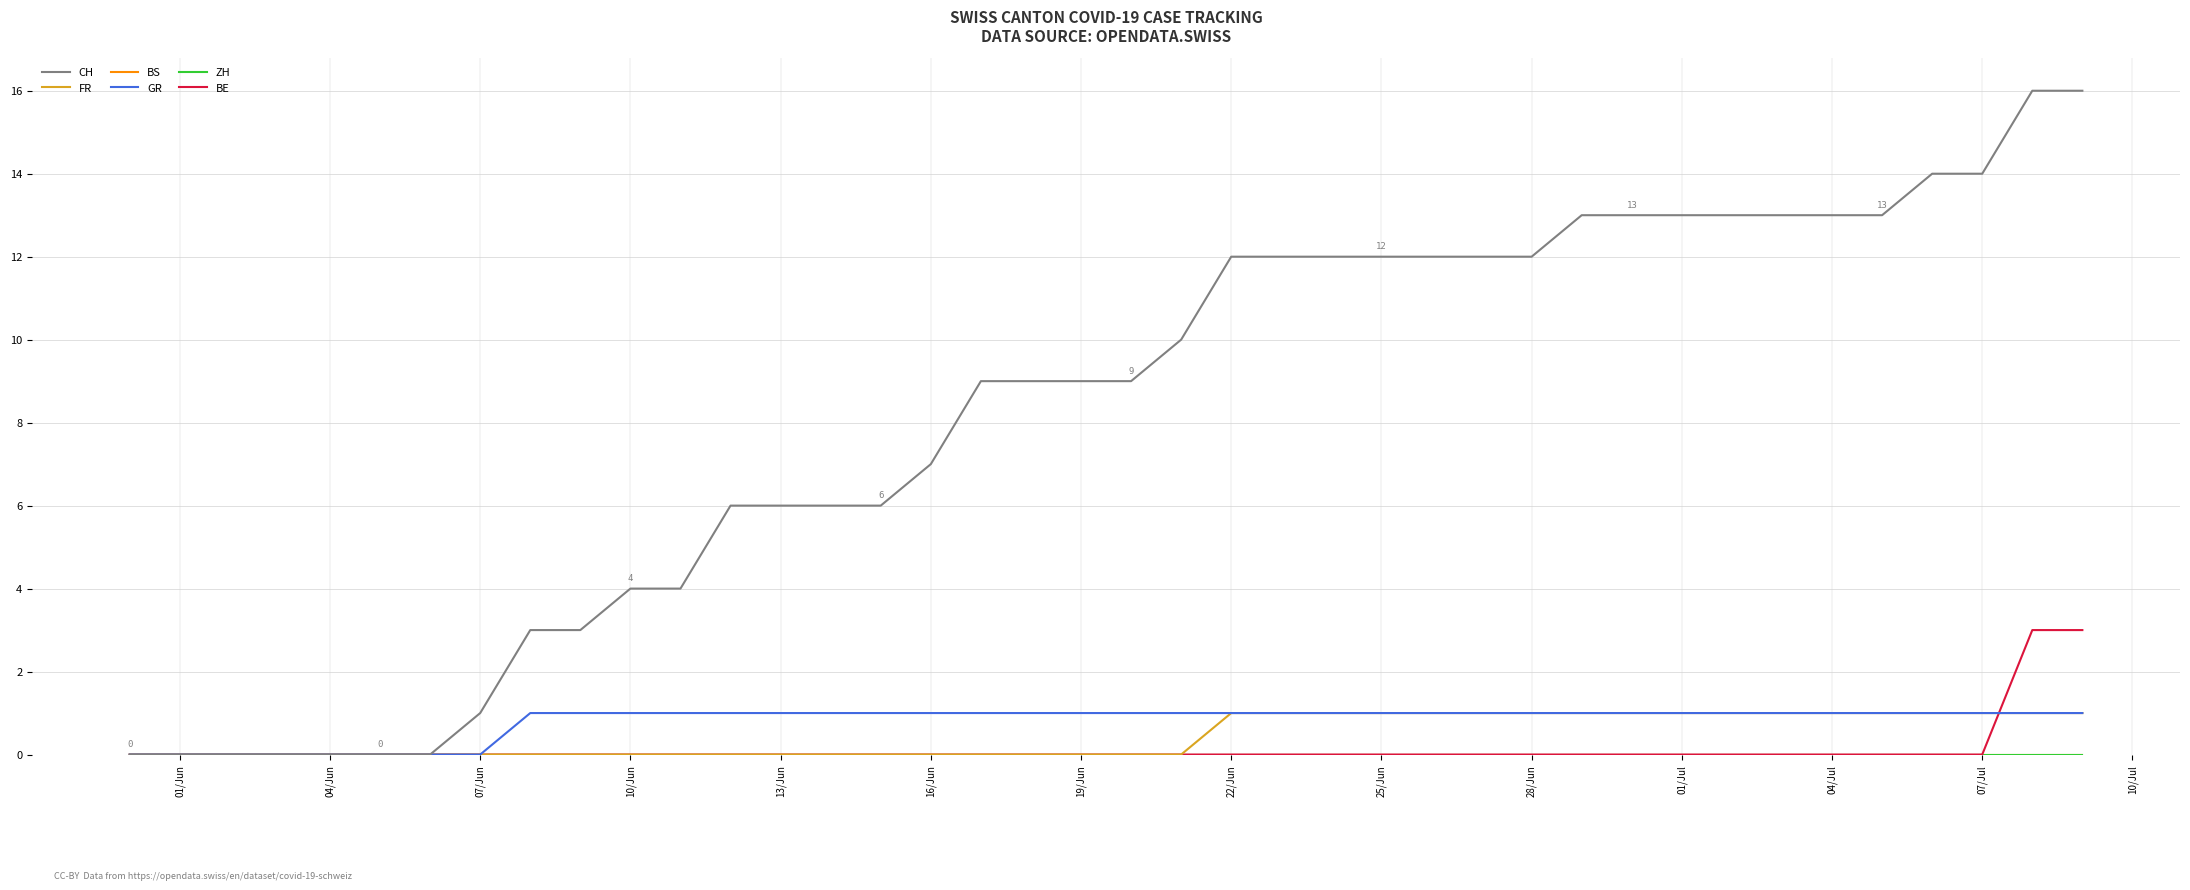

Does the chart display data point markers on the line(s)?

No